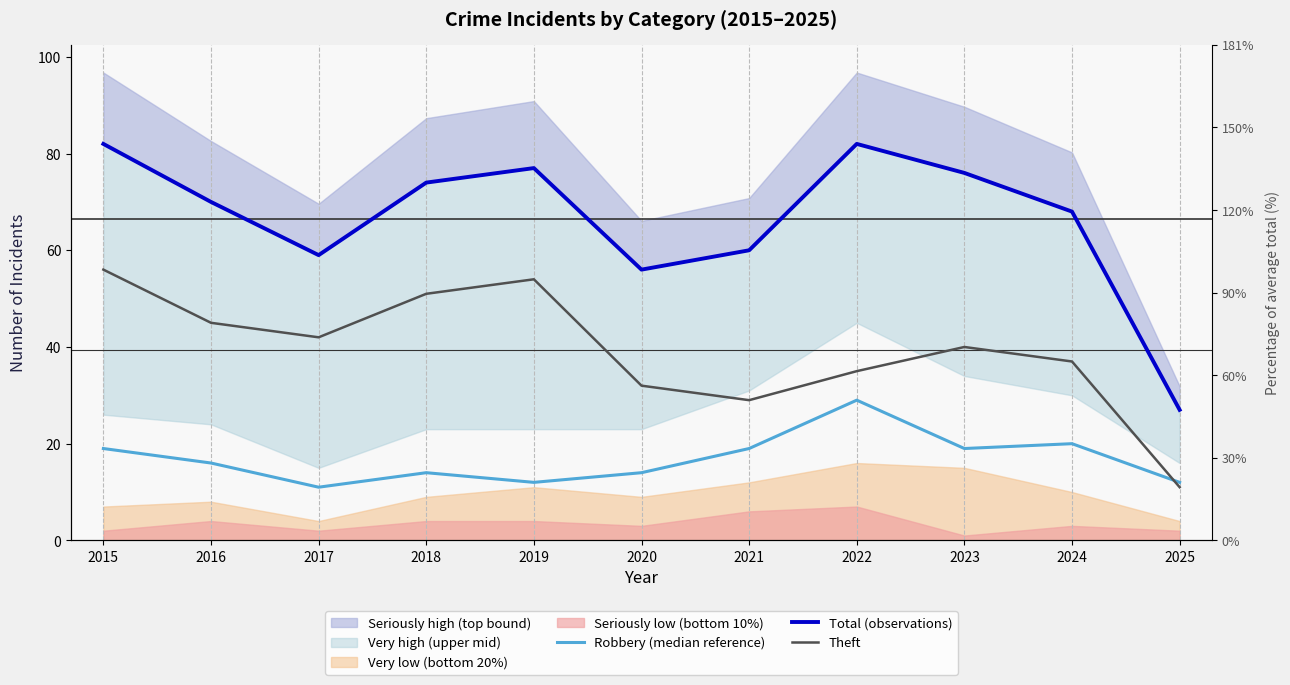

Reading right to left, extract all data points from this chart.

Robbery (median reference): 2025=12	2024=20	2023=19	2022=29	2021=19	2020=14	2019=12	2018=14	2017=11	2016=16	2015=19
Total (observations): 2025=27	2024=68	2023=76	2022=82	2021=60	2020=56	2019=77	2018=74	2017=59	2016=70	2015=82
Theft: 2025=11	2024=37	2023=40	2022=35	2021=29	2020=32	2019=54	2018=51	2017=42	2016=45	2015=56